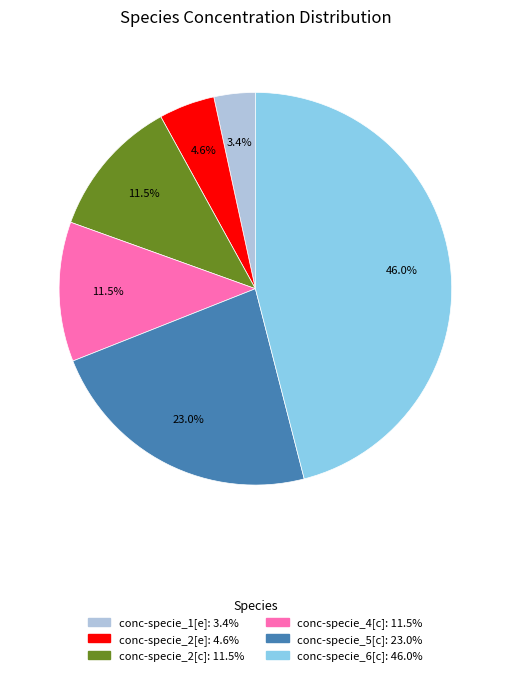

To the nearest percent, what percentage of the pie is conc-specie_6[c]?

46%